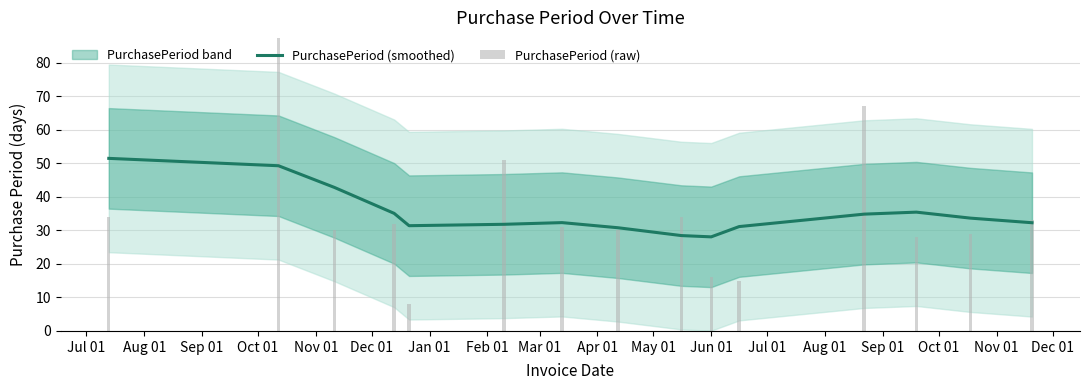

Approximately how many times larger is the value at Apr 01 compared to Sep 01?

0.9